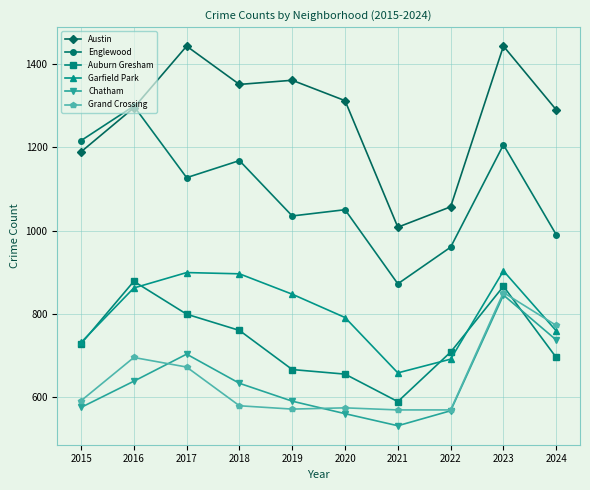

At how many categories does at least one series exceed 570?

10